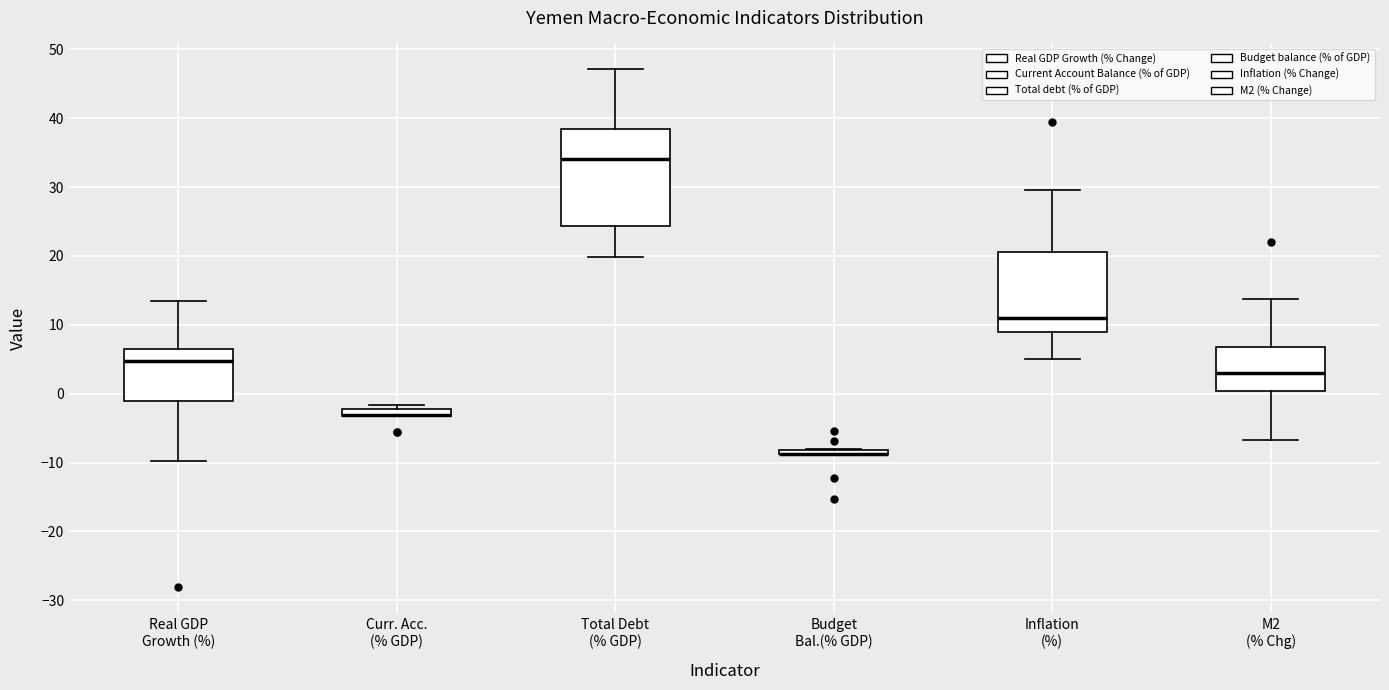

Comparing the boxes themselves (not the whiskers), which one is the tallest?

Total Debt (% GDP)